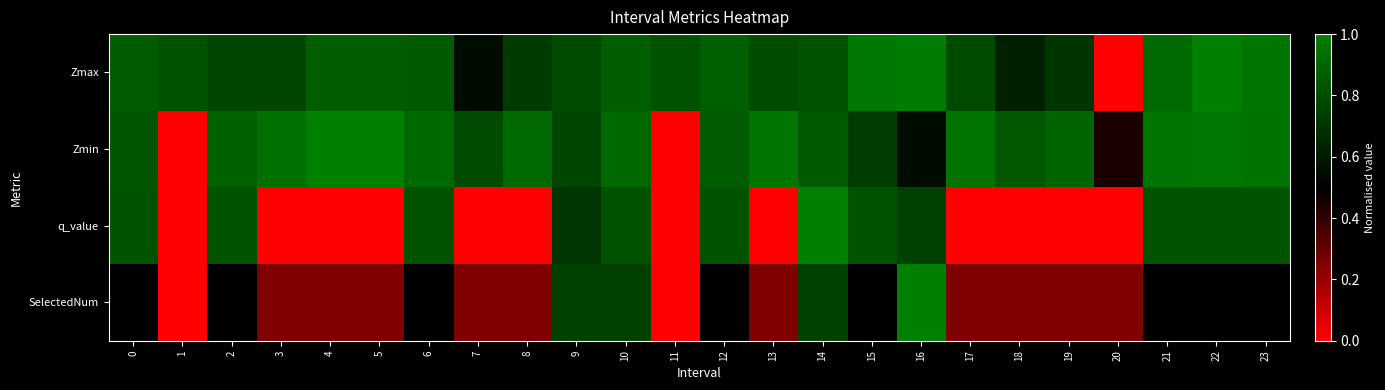

How many series are shown in this chart?

4